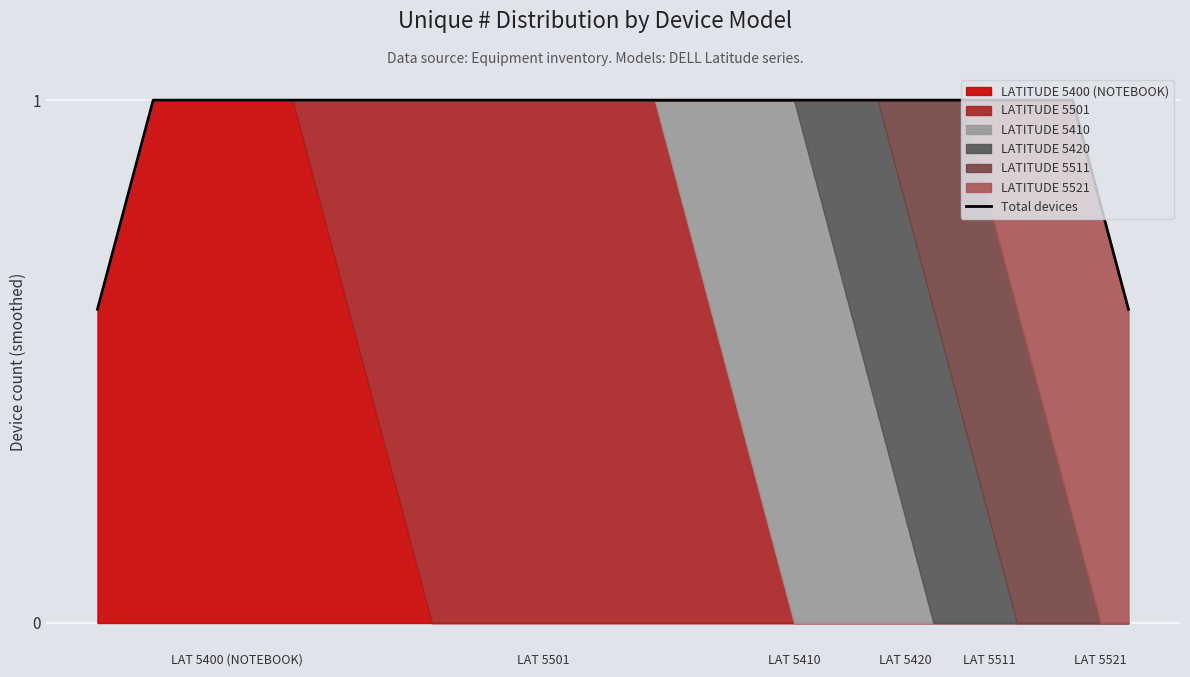

What is the average value?

1.0